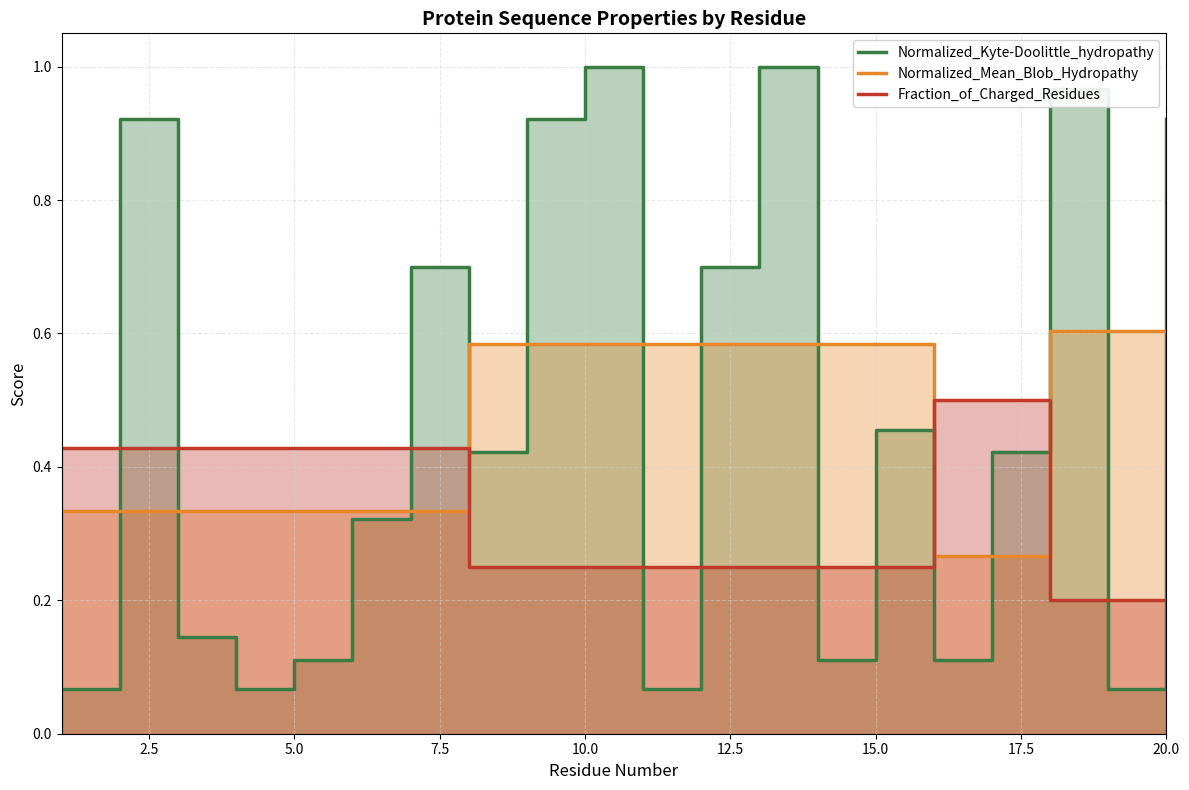

The value of Normalized_Mean_Blob_Hydropathy at 17 is 0.1. True or false?

False